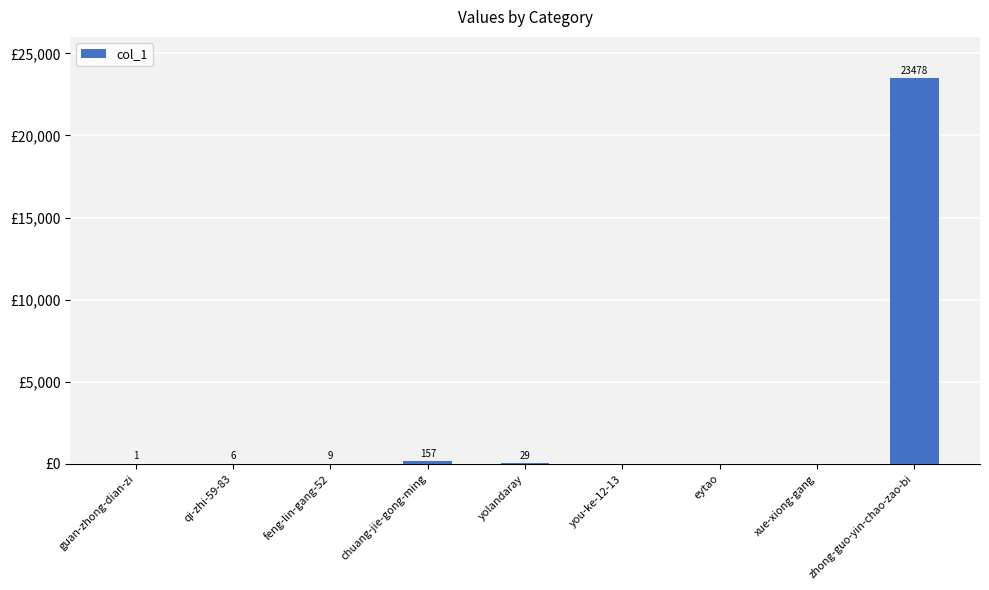

Which category has the highest value across all series?

zhong-guo-yin-chao-zao-bi